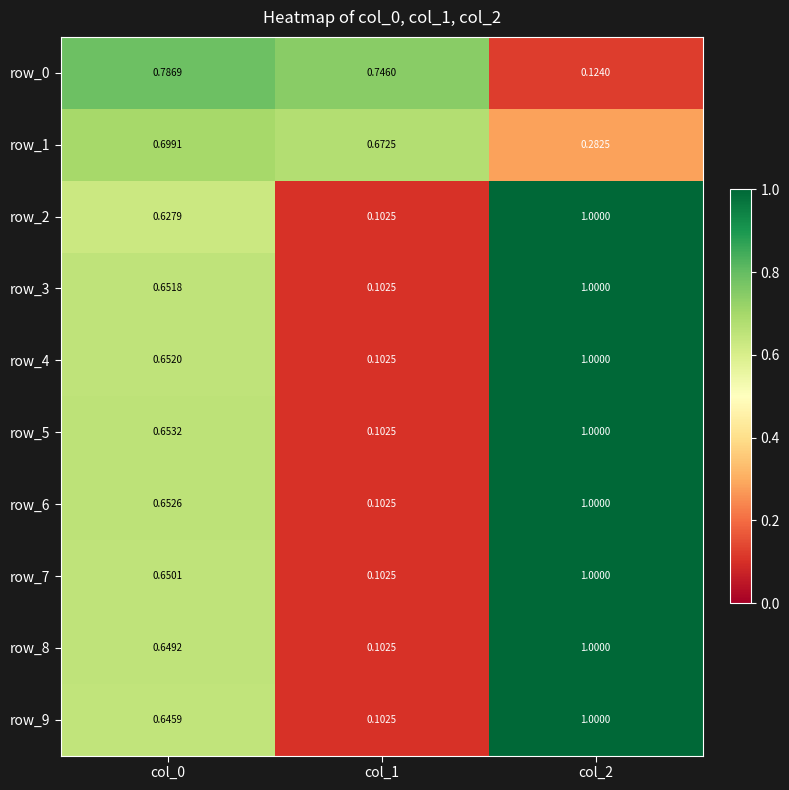

At which label does row_6 reach its minimum?

col_1